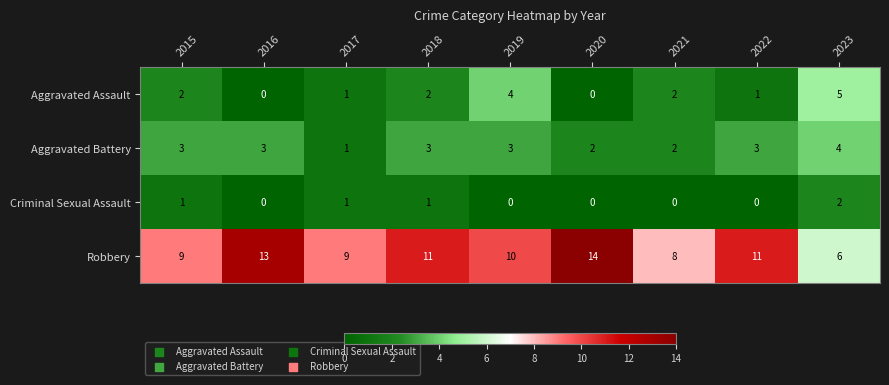

Which series changed the most between 2015 and 2019?

Aggravated Assault